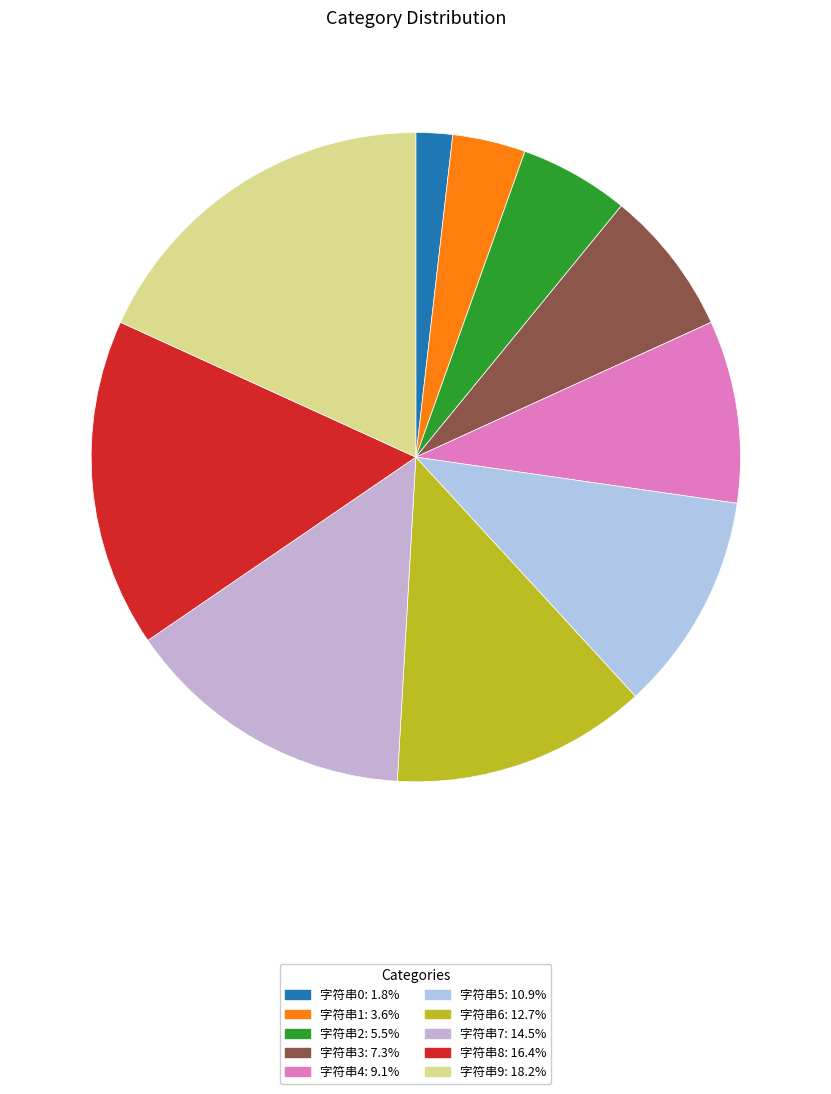

Is it true that 字符串1 is 1% of the pie?

False